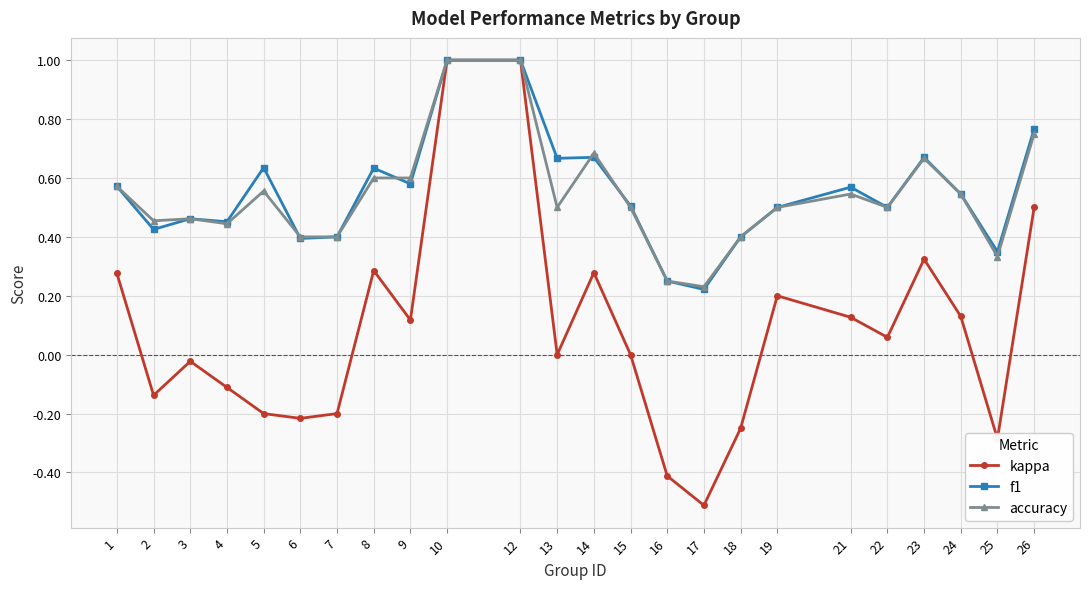

Is it true that kappa equals 0.3 at 8?

True